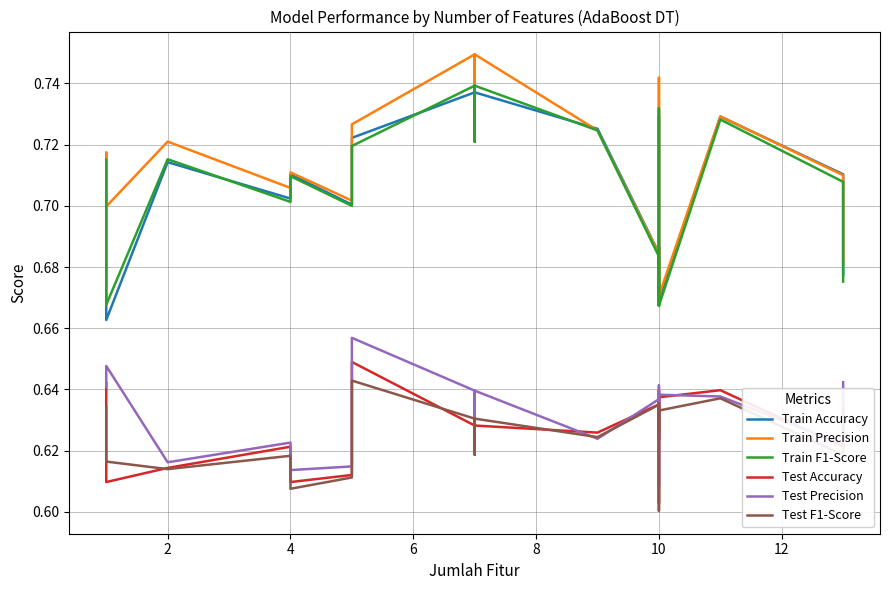

Reading left to right, extract all data points from this chart.

Train Accuracy: 0.7	0.7	0.7	0.7	0.7	0.7	0.7	0.7	0.7	0.7	0.7	0.7	0.7	0.7	0.7	0.7	0.7	0.7	0.7	0.7
Train Precision: 0.7	0.7	0.7	0.7	0.7	0.7	0.7	0.7	0.7	0.7	0.7	0.7	0.7	0.7	0.7	0.7	0.7	0.7	0.7	0.7
Train F1-Score: 0.7	0.7	0.7	0.7	0.7	0.7	0.7	0.7	0.7	0.7	0.7	0.7	0.7	0.7	0.7	0.7	0.7	0.7	0.7	0.7
Test Accuracy: 0.6	0.6	0.6	0.6	0.6	0.6	0.6	0.6	0.6	0.6	0.6	0.6	0.6	0.6	0.6	0.6	0.6	0.6	0.6	0.6
Test Precision: 0.6	0.6	0.6	0.6	0.6	0.6	0.7	0.6	0.6	0.6	0.6	0.6	0.6	0.6	0.6	0.6	0.6	0.6	0.6	0.6
Test F1-Score: 0.6	0.6	0.6	0.6	0.6	0.6	0.6	0.6	0.6	0.6	0.6	0.6	0.6	0.6	0.6	0.6	0.6	0.6	0.6	0.6